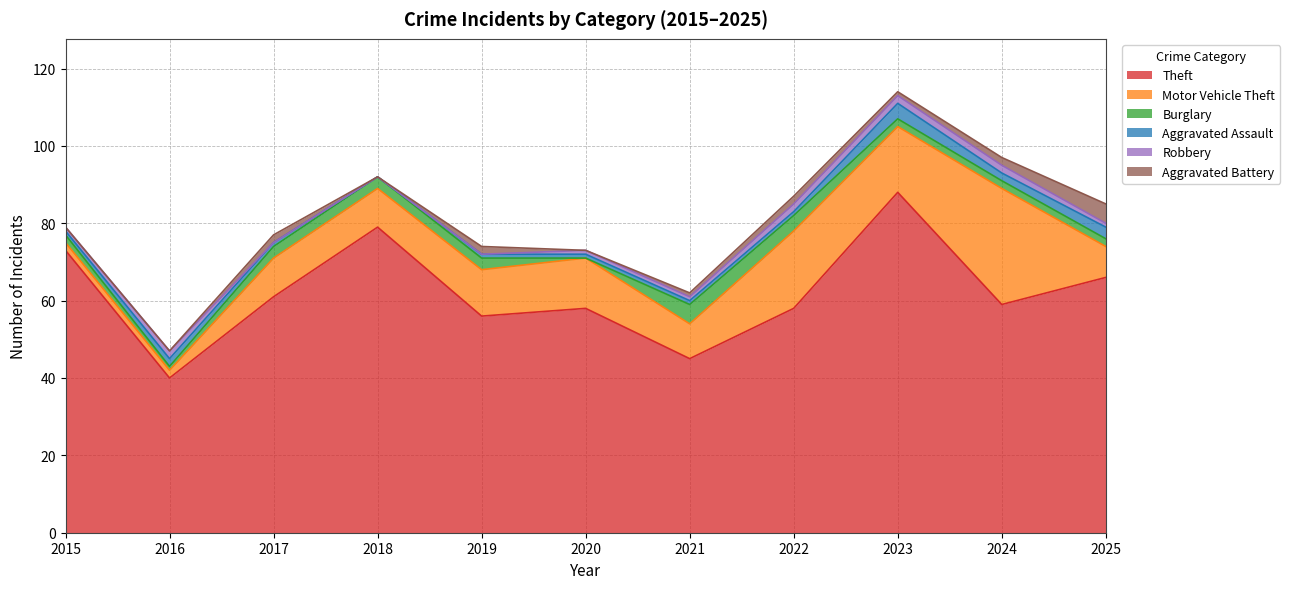

At 2020, list the series in order from smallest to largest.

Burglary, Aggravated Battery, Aggravated Assault, Robbery, Motor Vehicle Theft, Theft